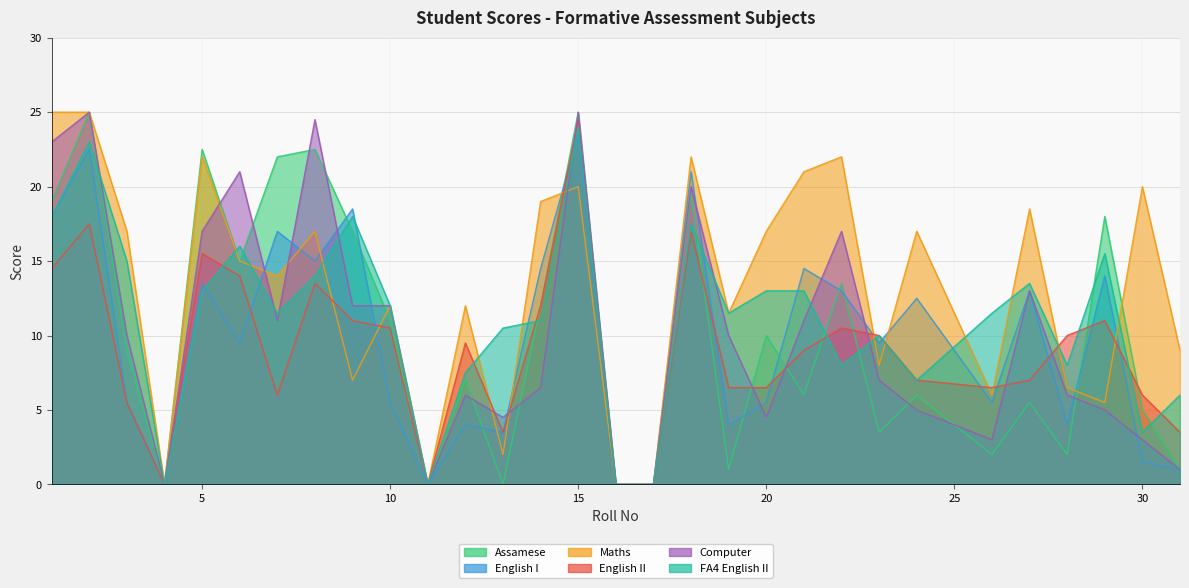

Rank the series by their maximum value, from highest to lowest.

Assamese, Maths, Computer, English II, FA4 English II, English I